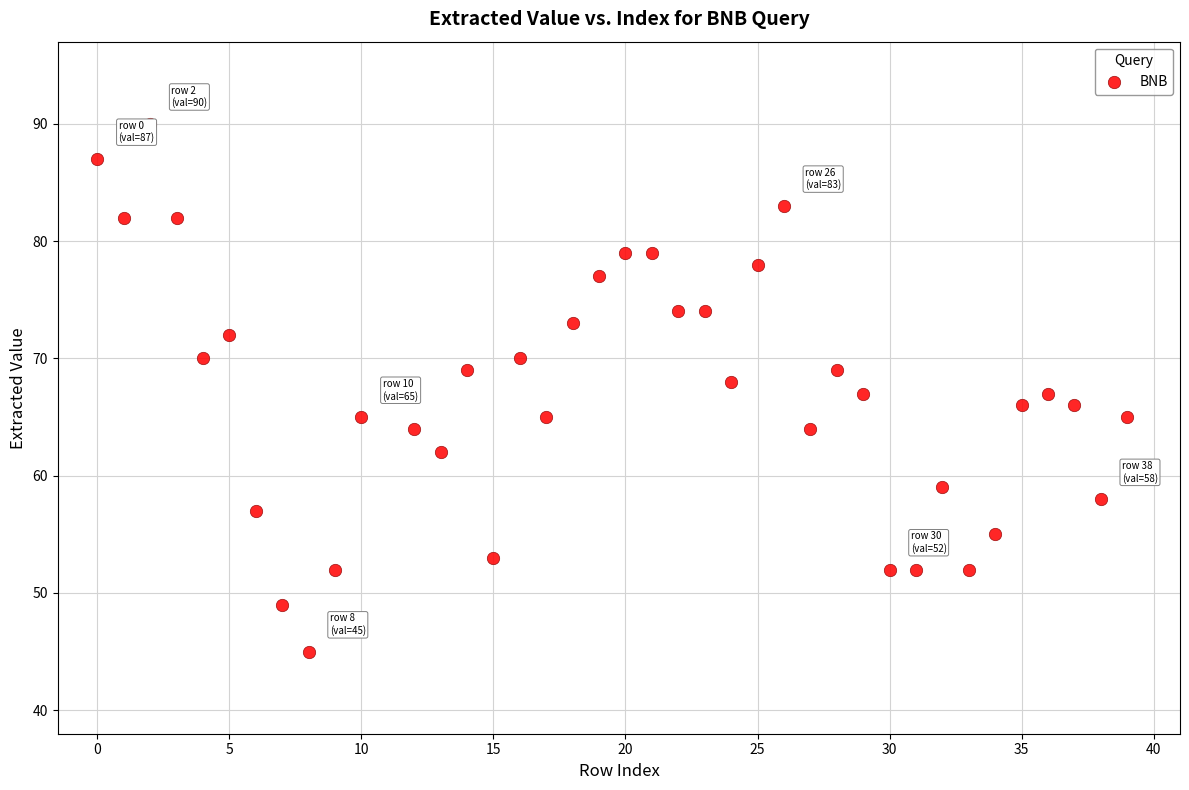

What is the range of Y values (max minus min)?

45